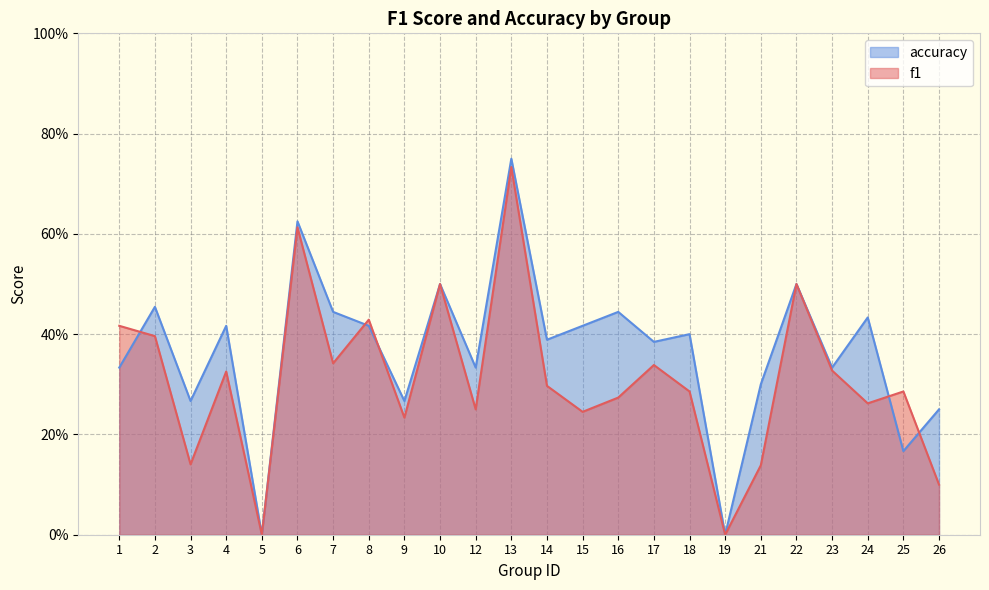

True or false: f1 has more than 2 interior local peaks.

True